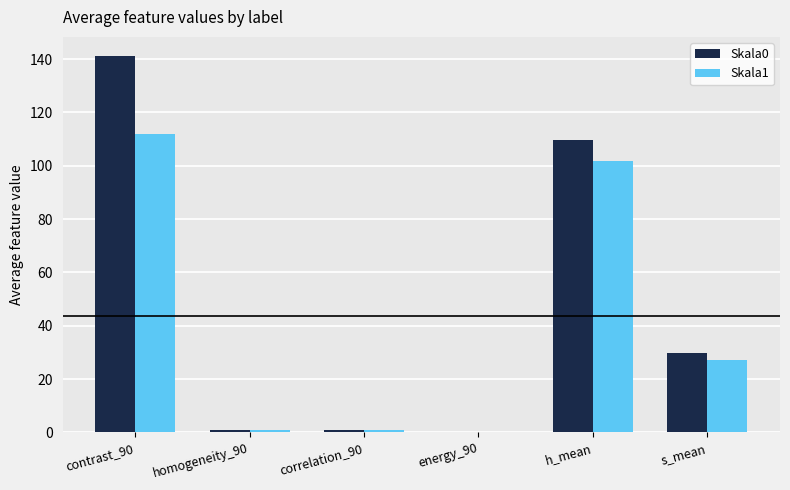

How many data points does each series have?

6